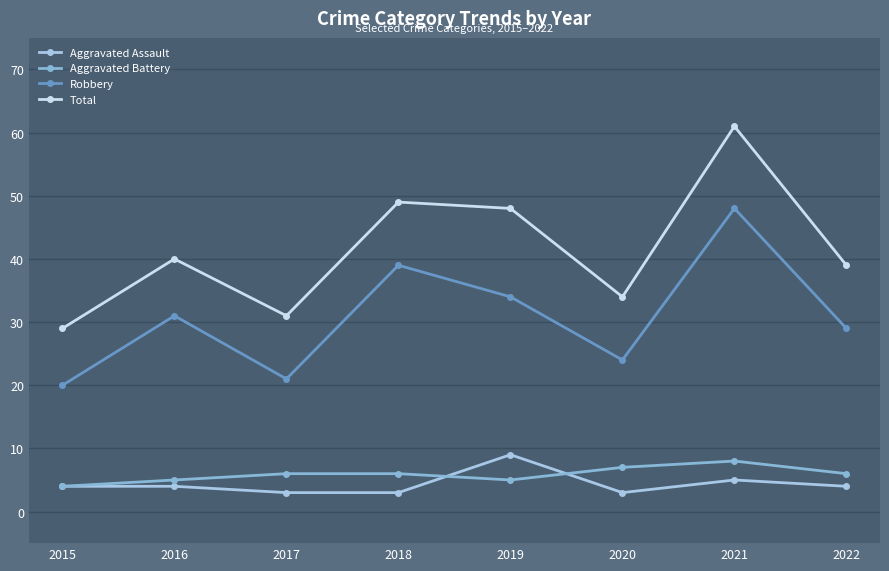

At which category does the chart reach its minimum across all series?

2017